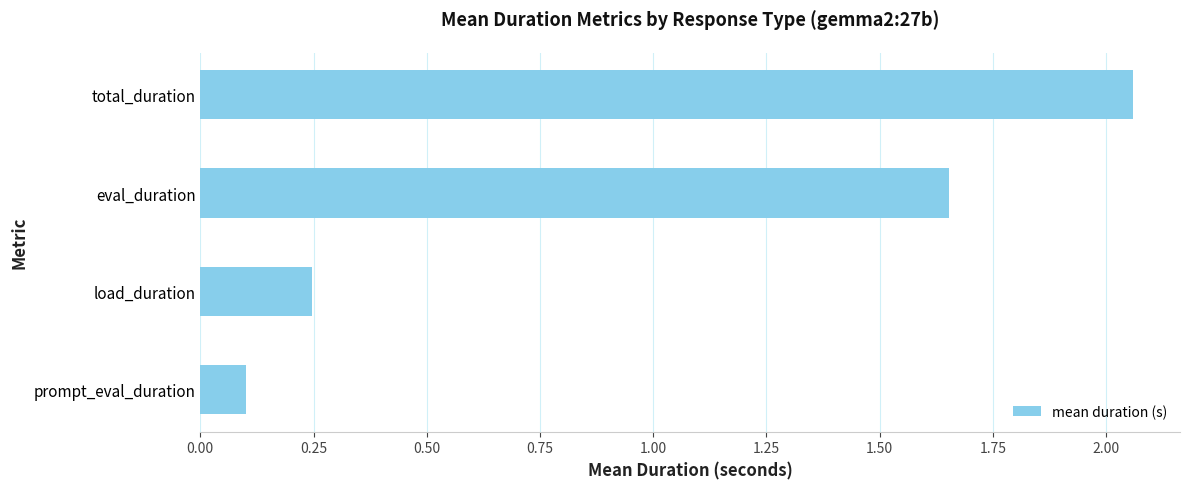

Are the bars horizontal?

Yes